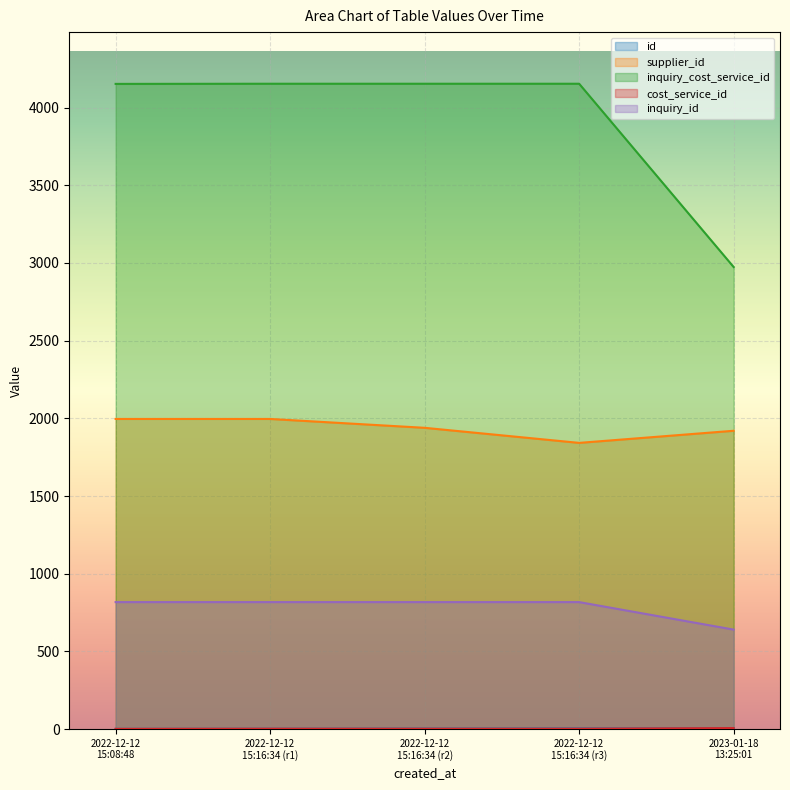

What is the label of the 2nd point from the left?

2022-12-12 15:16:34 (r1)